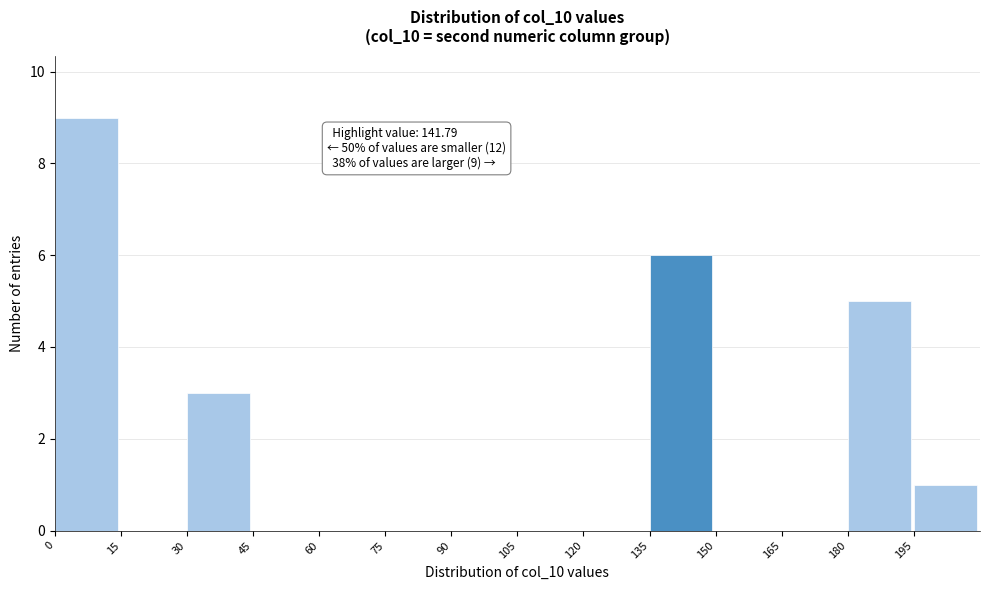

Over which range of the x-axis is the bar tallest?

0 to 15